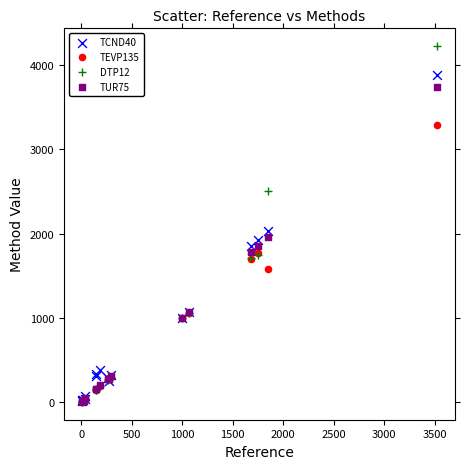

What are all the series names shown in the legend?

TCND40, TEVP135, DTP12, TUR75